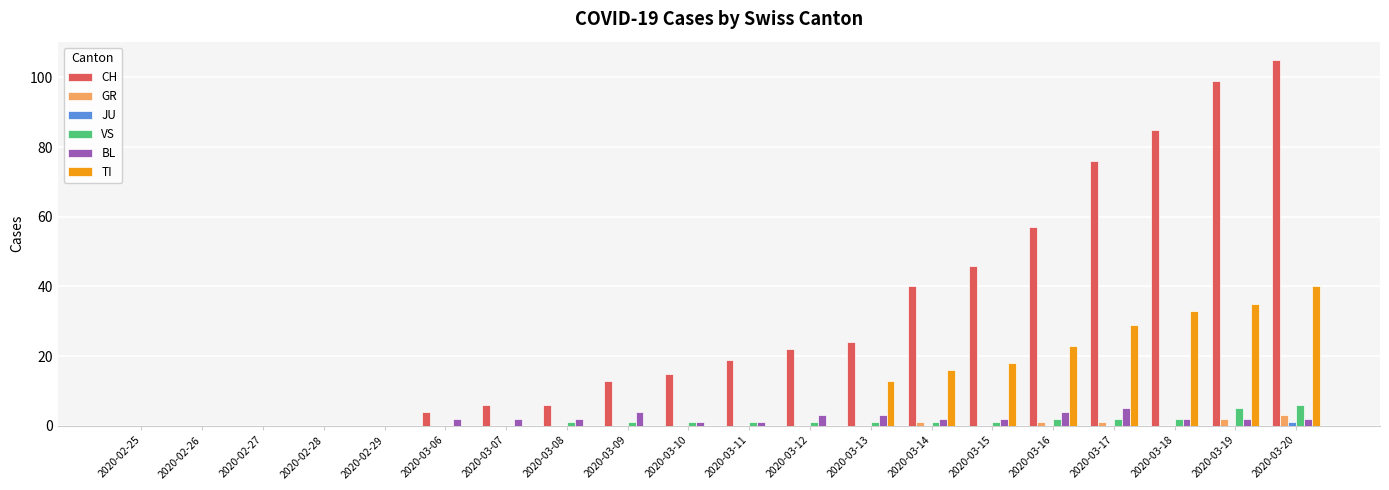

Does the chart contain stacked bars?

No